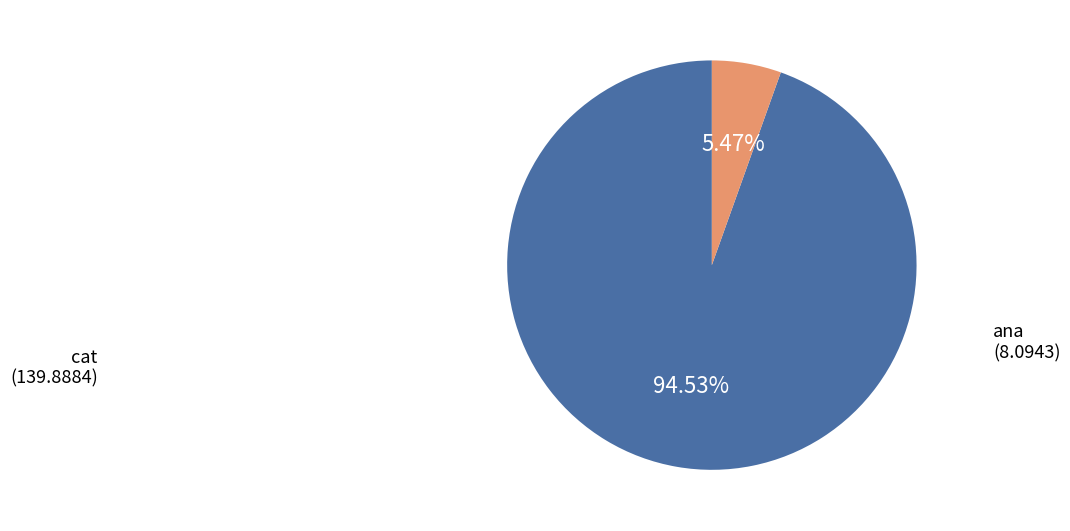

How many segments does this pie chart have?

2